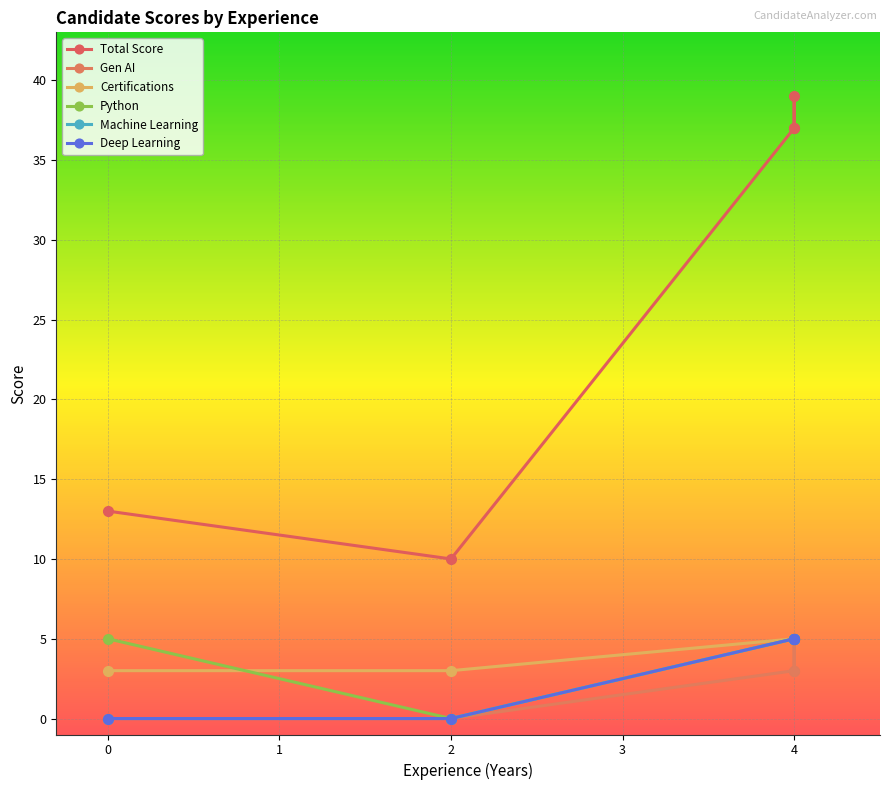

Which series changed the most between 2 and 4?

Total Score